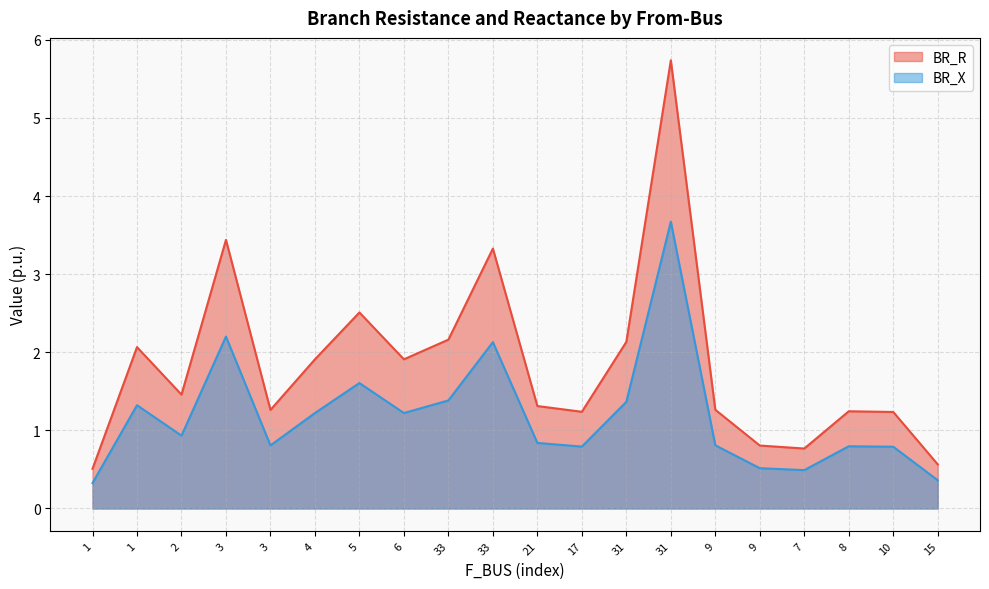

The BR_R series shows 0.9 at 31. True or false?

False